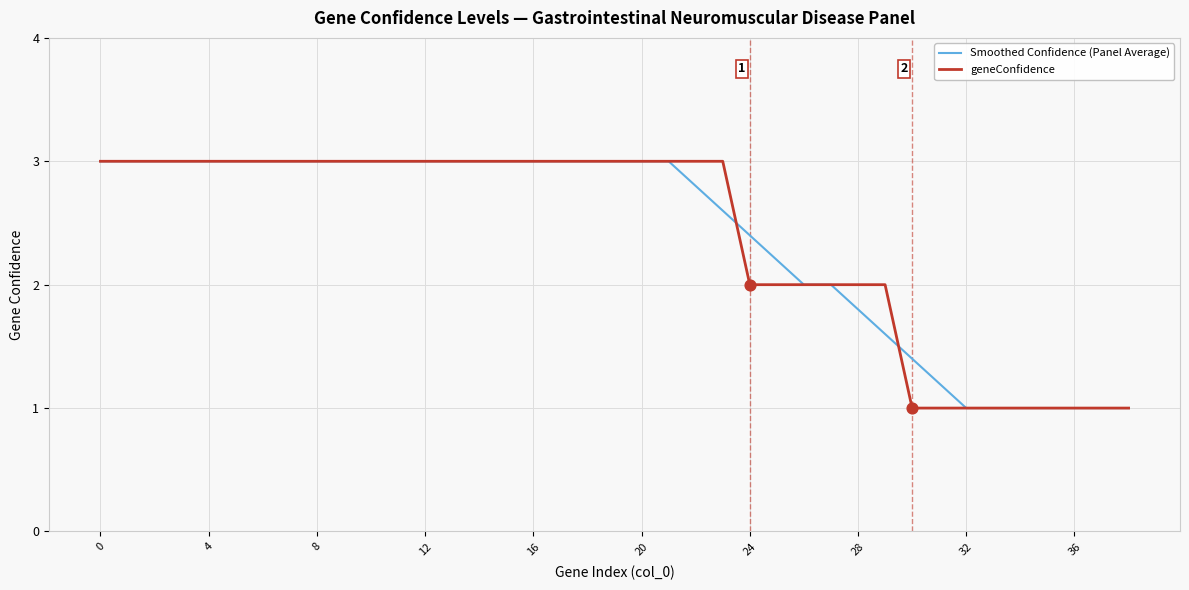

What is the lowest value of the Smoothed Confidence (Panel Average) series?

1.0